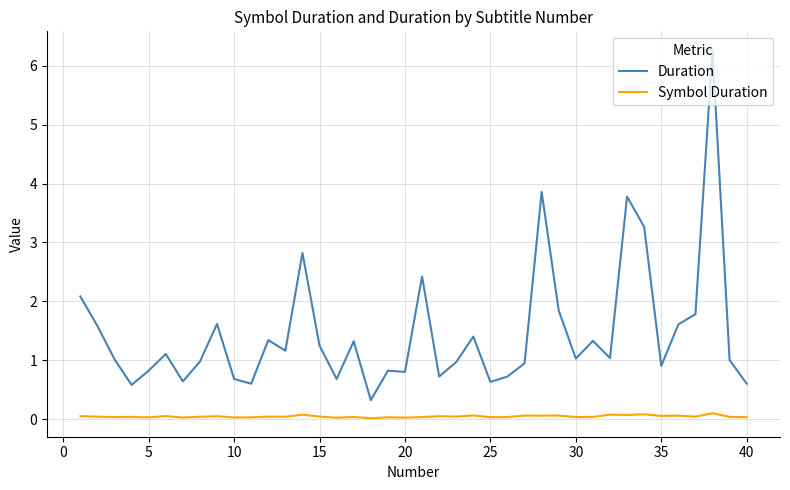

What is the maximum value shown in the chart?

6.3